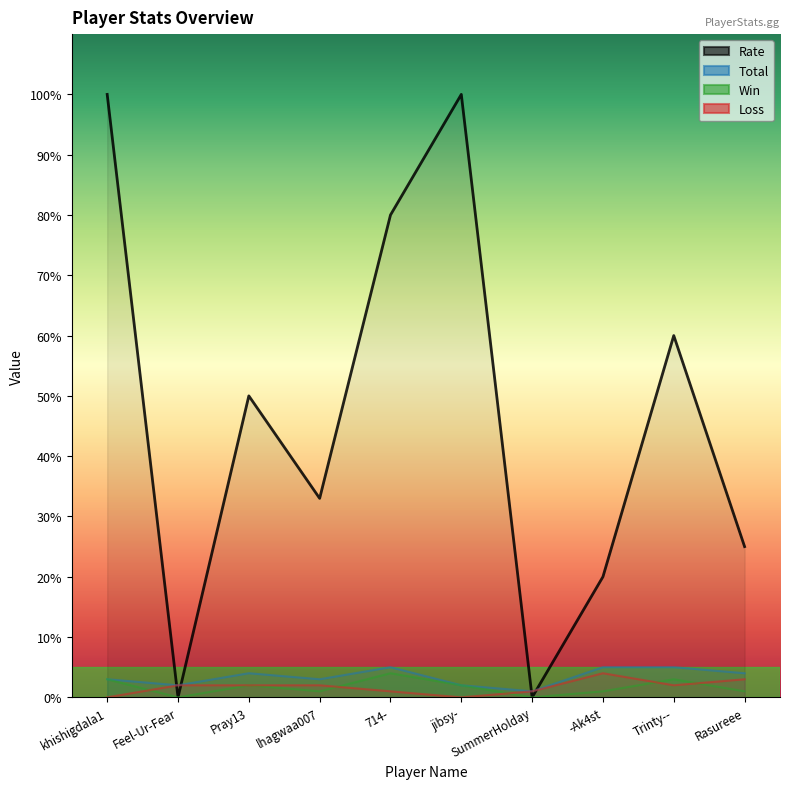

Which series has the largest range (max minus min)?

Rate